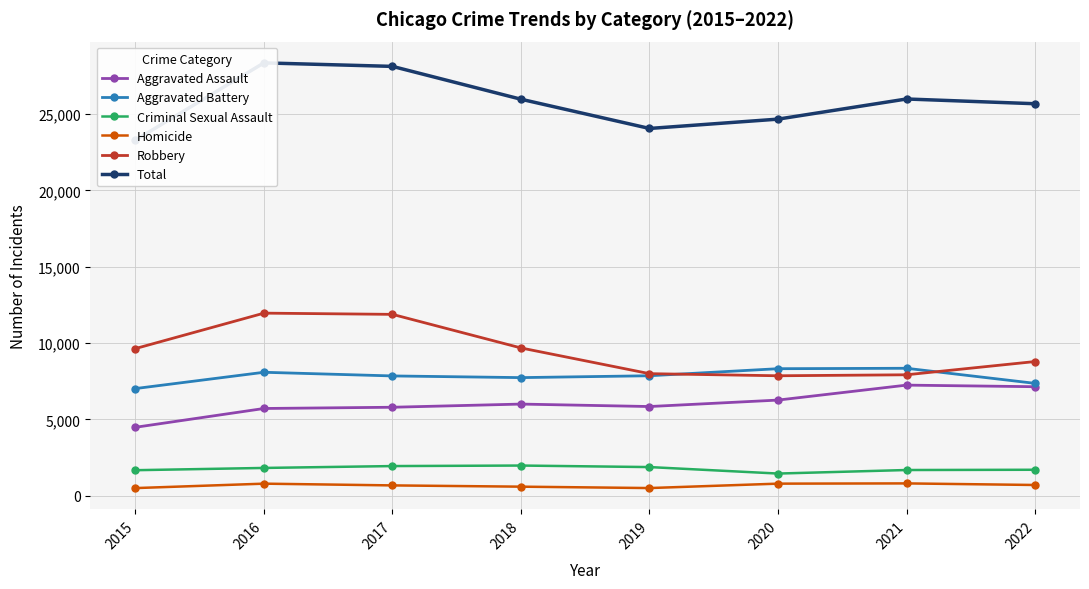

How many interior local peaks does the Total series have?

2